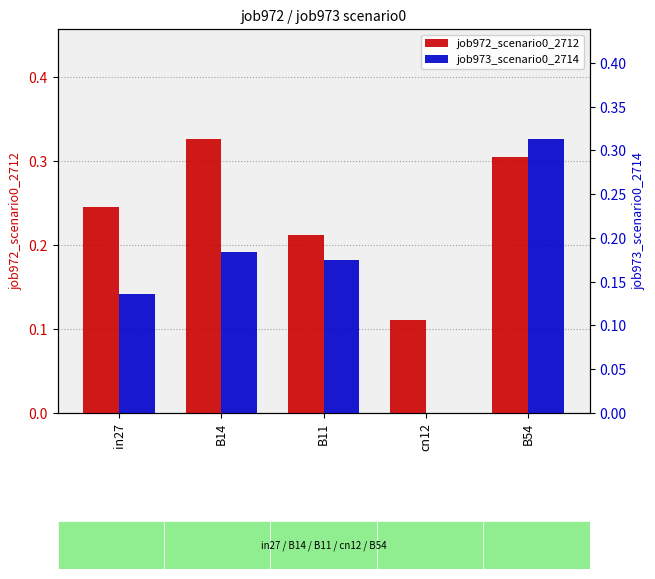

What is the sum of the job973_scenario0_2714 values at B11 and B54?

0.5